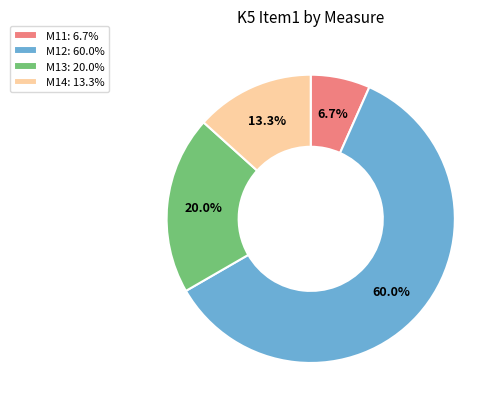

True or false: M12 accounts for 60% of the total.

True